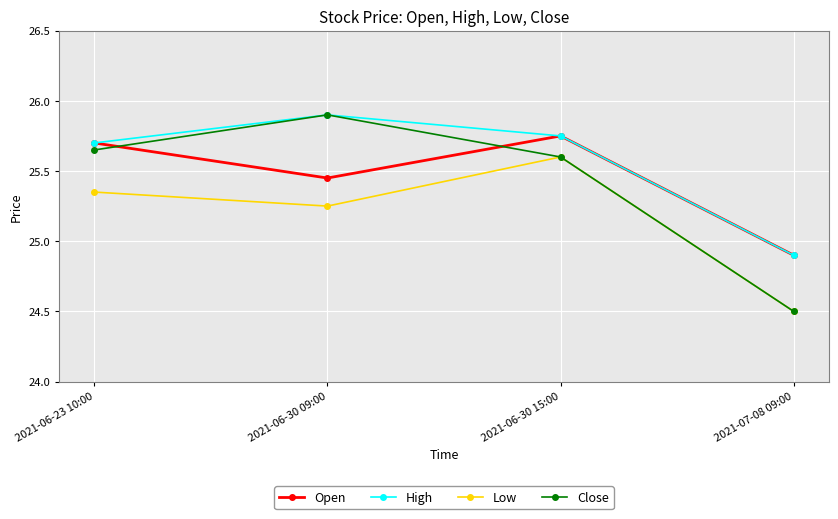

Does the chart display data point markers on the line(s)?

Yes